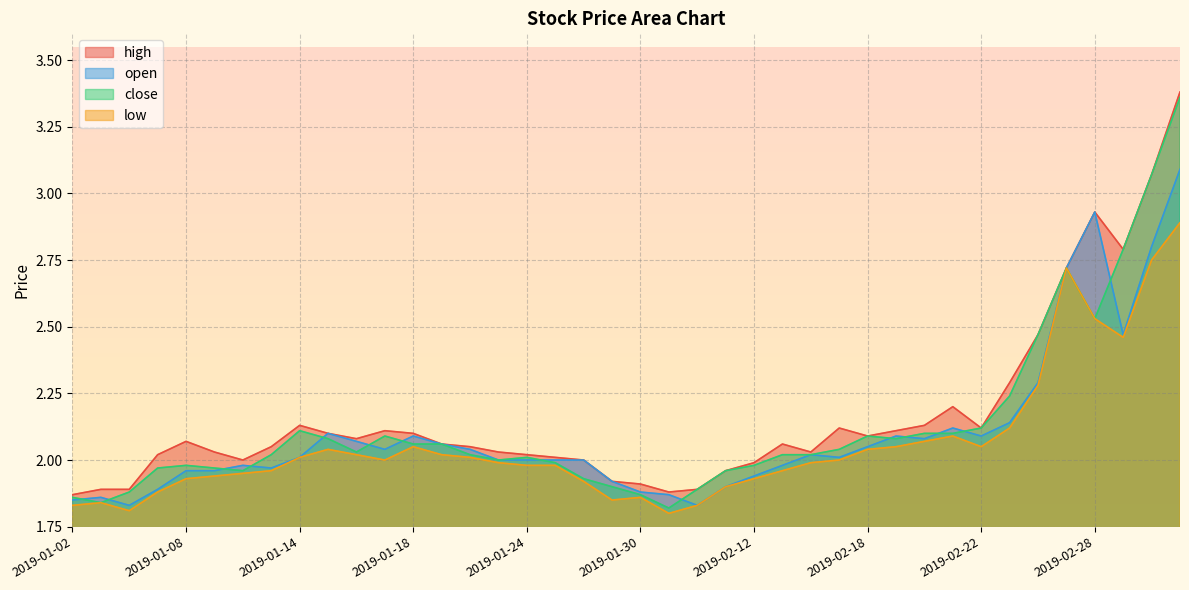

List the series in order of their overall mean, lowest first.

low, open, close, high